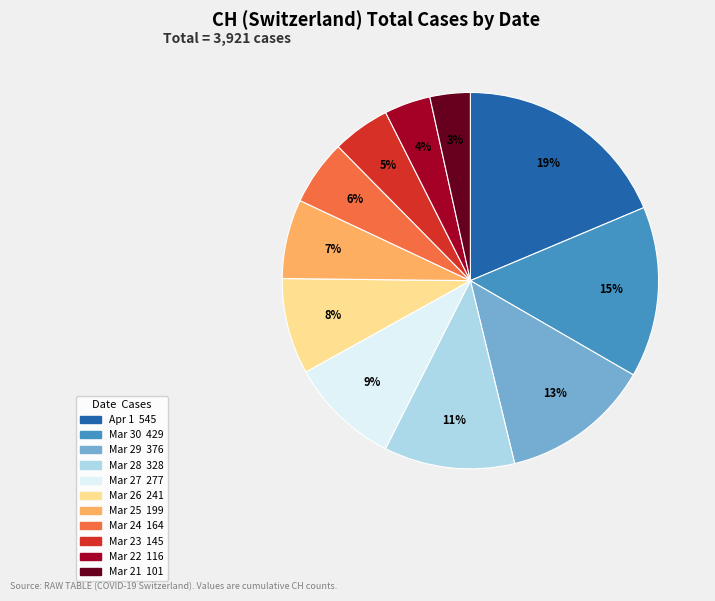

Is there any slice that represents more than half of the pie?

No